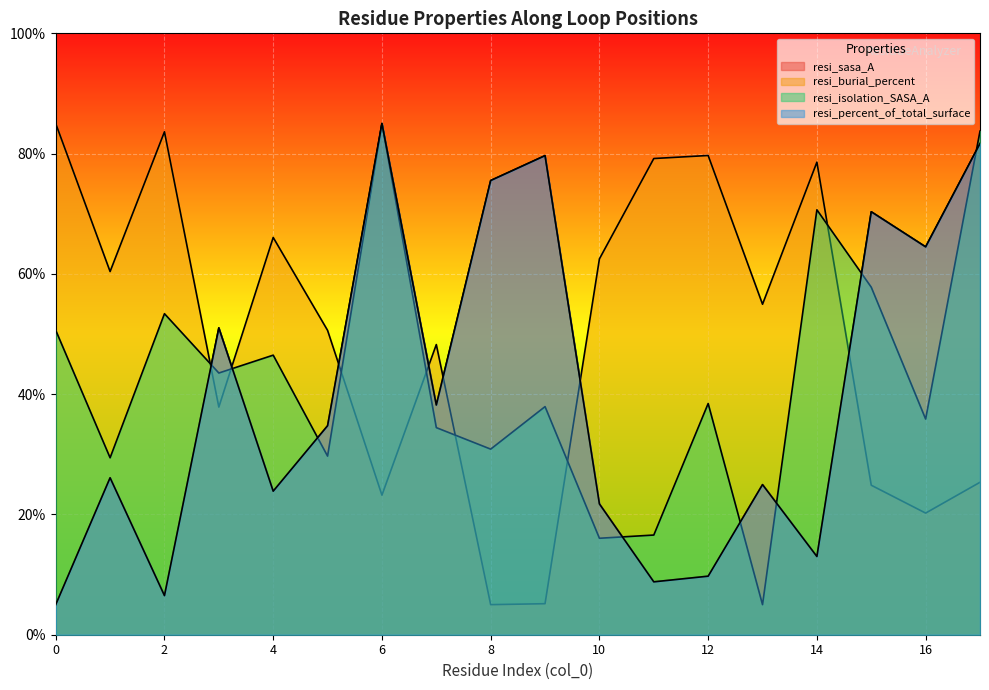

At how many categories does at least one series exceed 66?

11